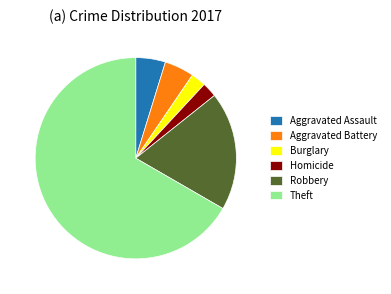

What is the ratio of the value at Theft to the value at Robbery?

3.5